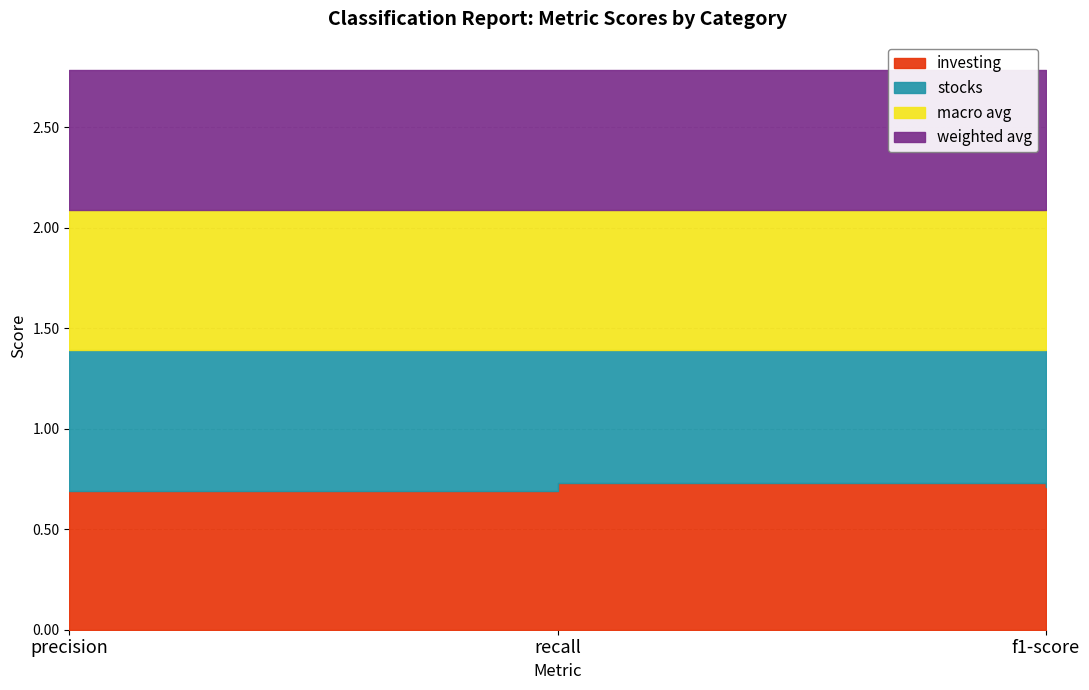

What is the maximum value shown in the chart?

0.7